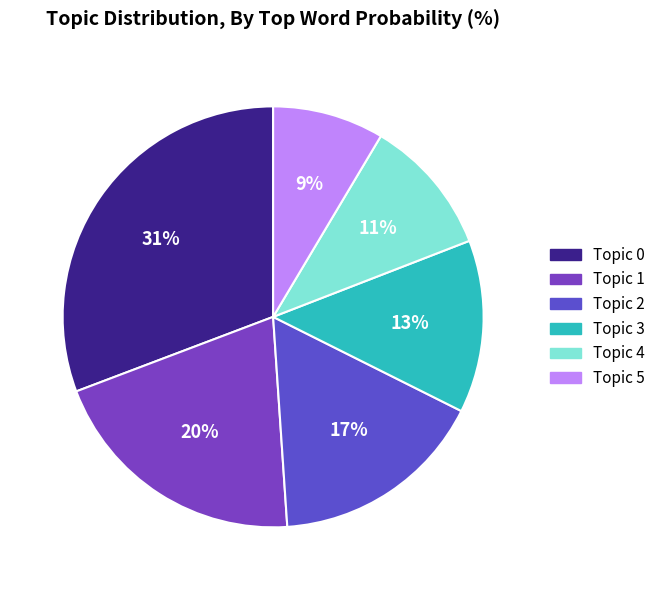

To the nearest percent, what is the average slice percentage?

17%